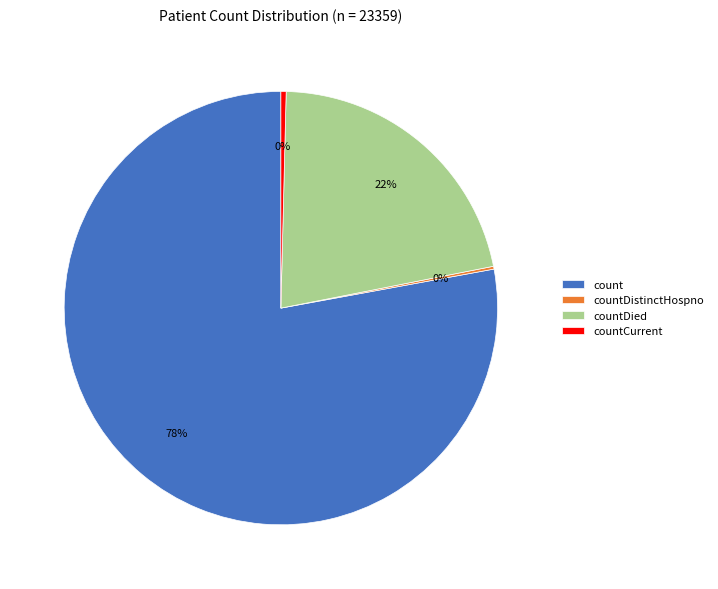

Is it true that countDied is 16% of the pie?

False